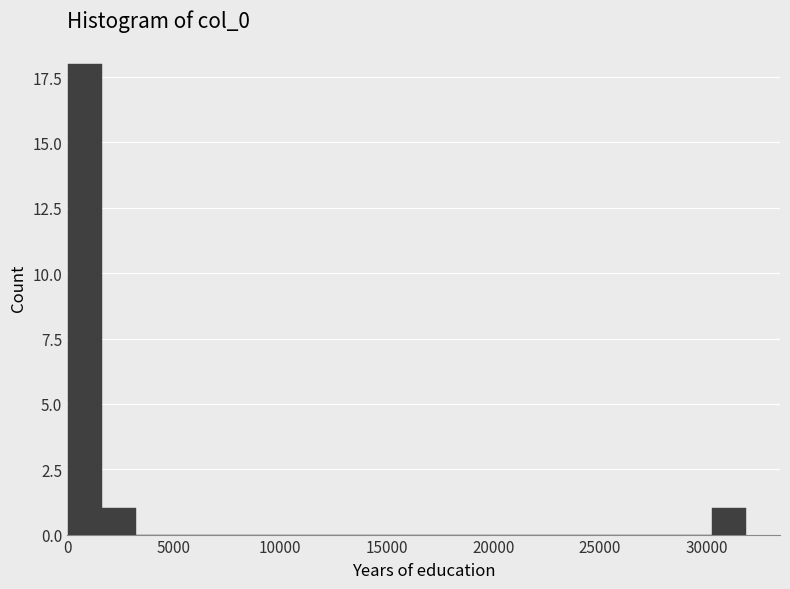

Around what value on the x-axis is the tallest bar? Give the approximate position of its centre, as read against the axis.

1000